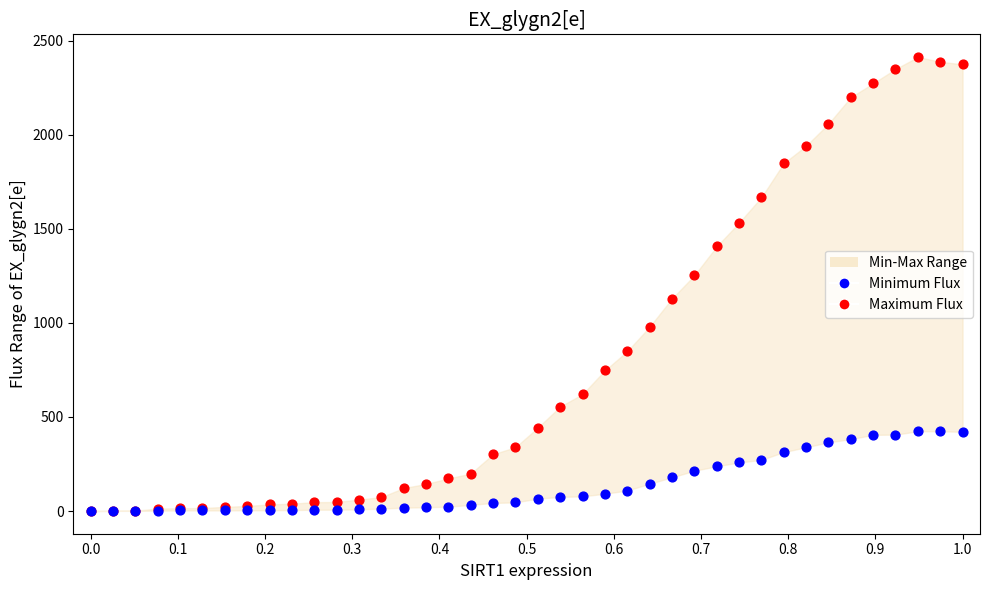

In the Maximum Flux series, what Y value is closest to 1206?

1252